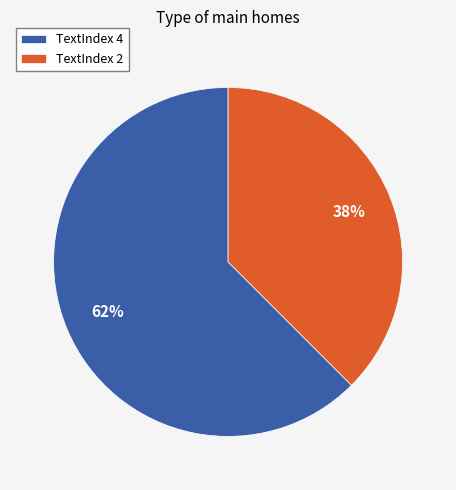

Combined, do TextIndex 2 and TextIndex 4 account for over 50%?

Yes